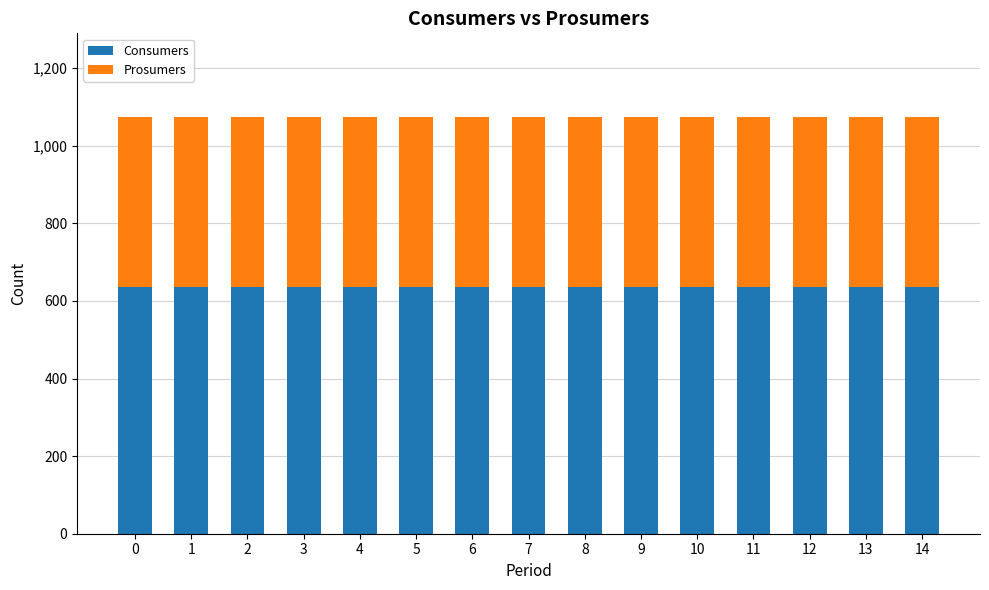

What is the sum of the Consumers values at 10 and 9?

1270